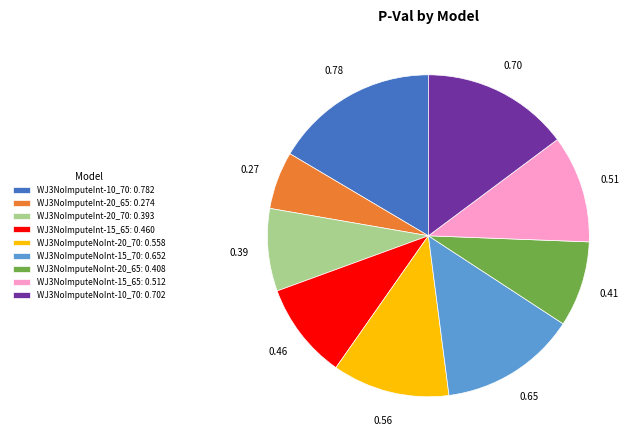

Do WJ3NoImputeInt-15_65: 0.460 and WJ3NoImputeNoInt-15_65: 0.512 together represent more than half of the pie?

No